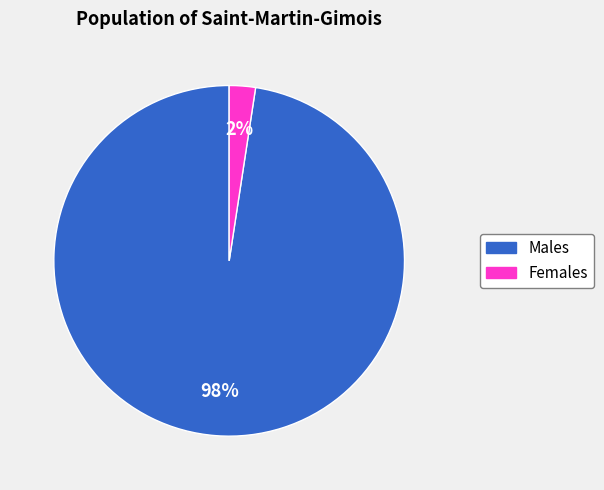

To the nearest percent, what percentage of the pie is Males?

98%